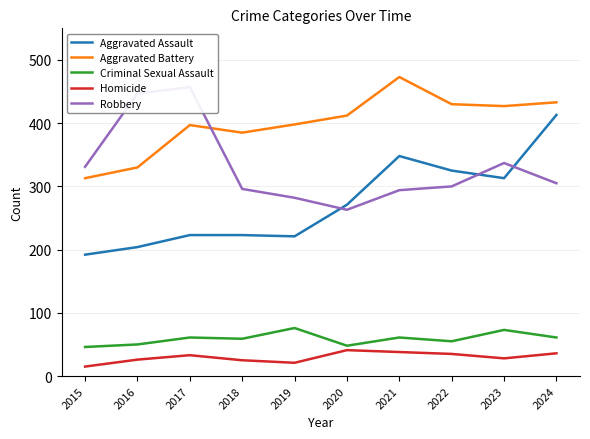

Which series has the largest total across all categories?

Aggravated Battery